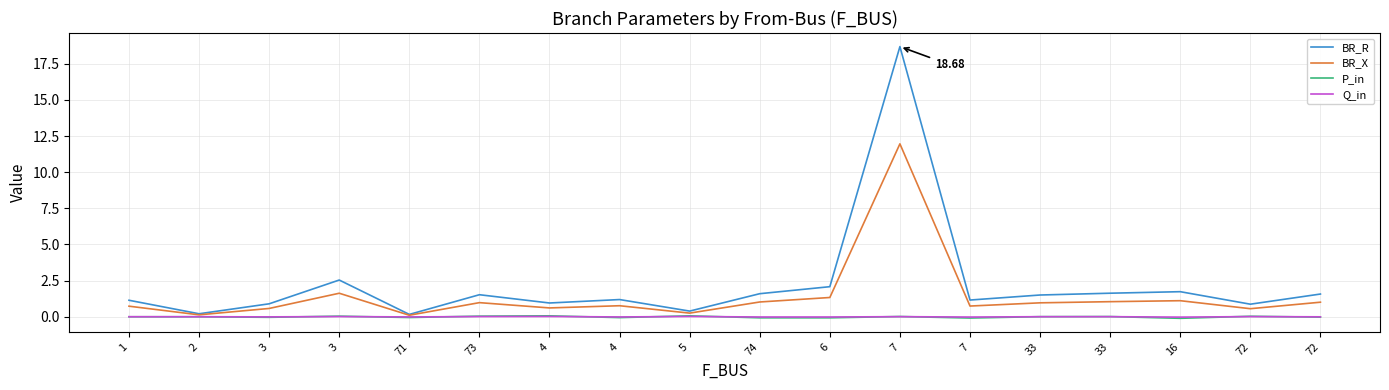

What are all the series names shown in the legend?

BR_R, BR_X, P_in, Q_in